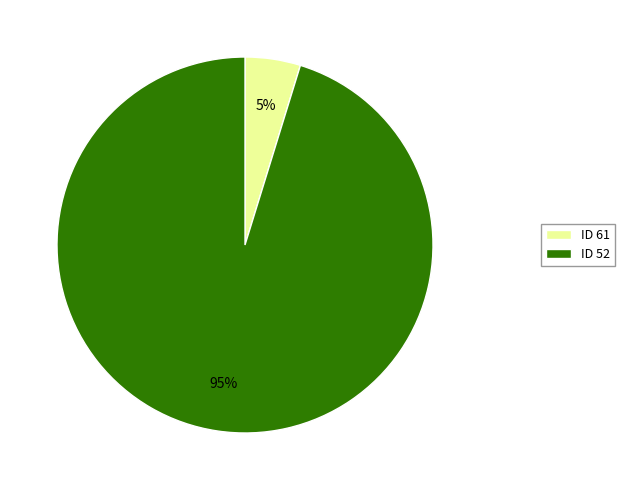

Does any single category account for the majority?

Yes